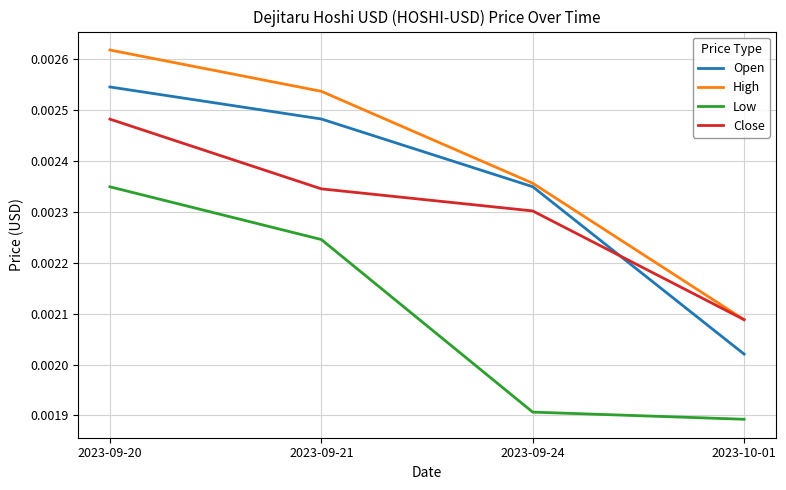

What position from the left is 2023-09-21?

2